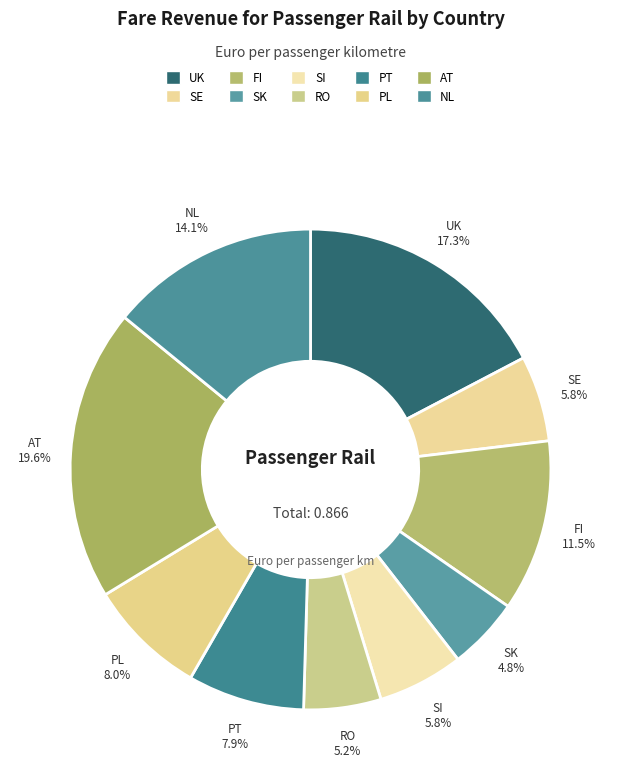

How much of the chart is everything except FI?

88.5%